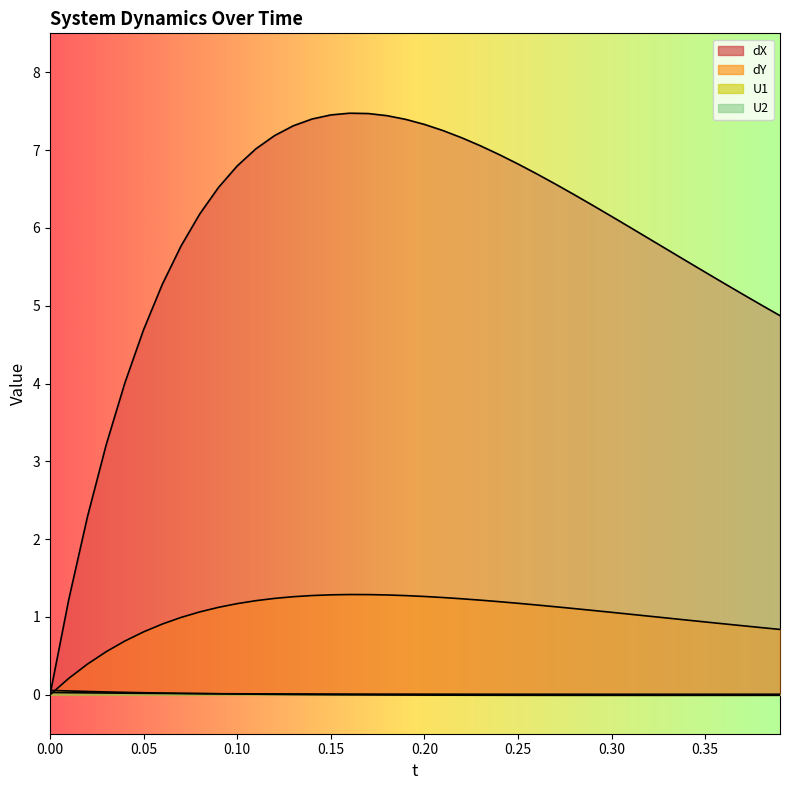

How many times do U2 and dY cross each other?

1